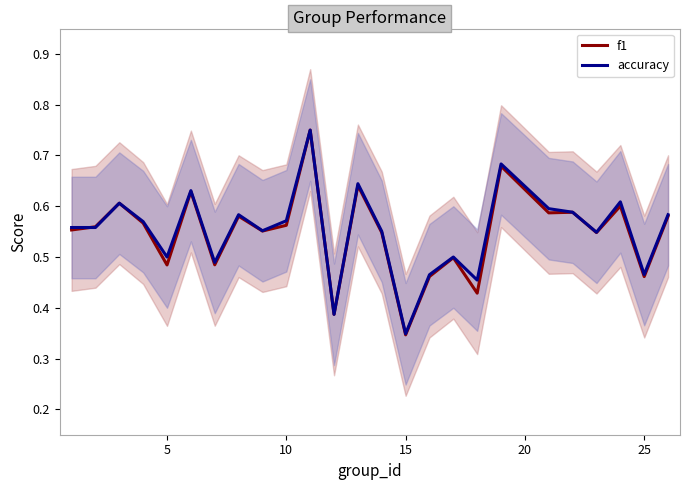

In f1, how many points are lower than both neighbors (excluding endpoints)?

9